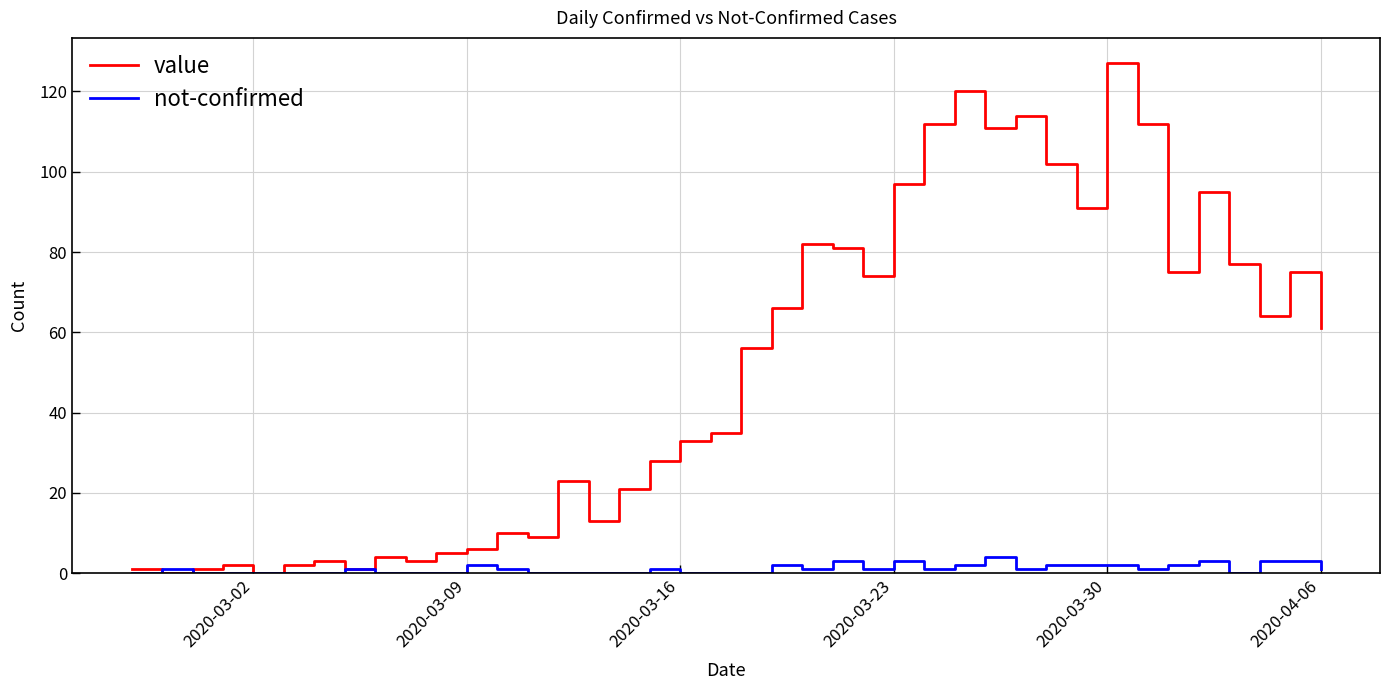

What is the maximum value shown in the chart?

127